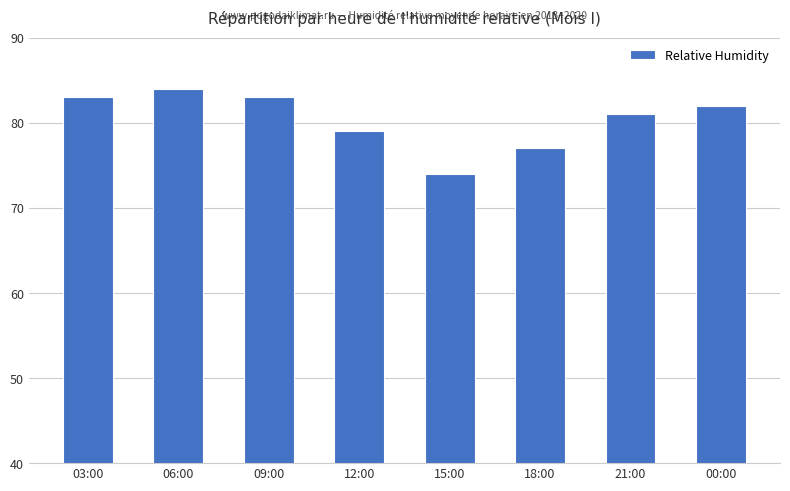

At which label does the data first exceed 82?

03:00